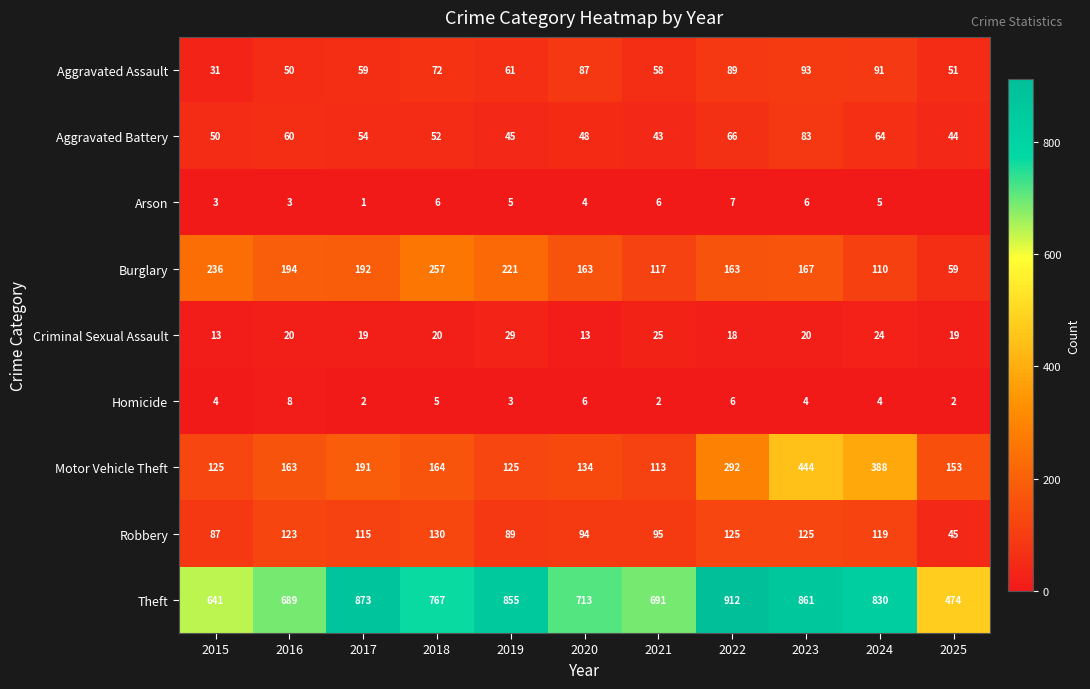

What is the difference between the second highest and minimum values in the Criminal Sexual Assault series?

12